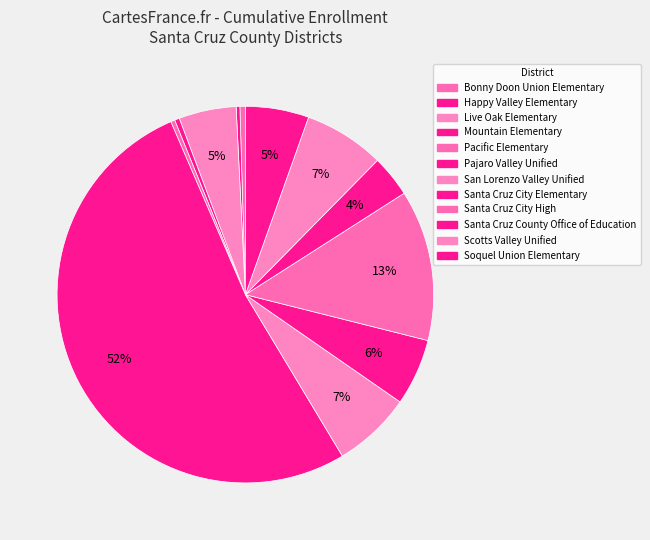

Count the number of slices in the pie.

12